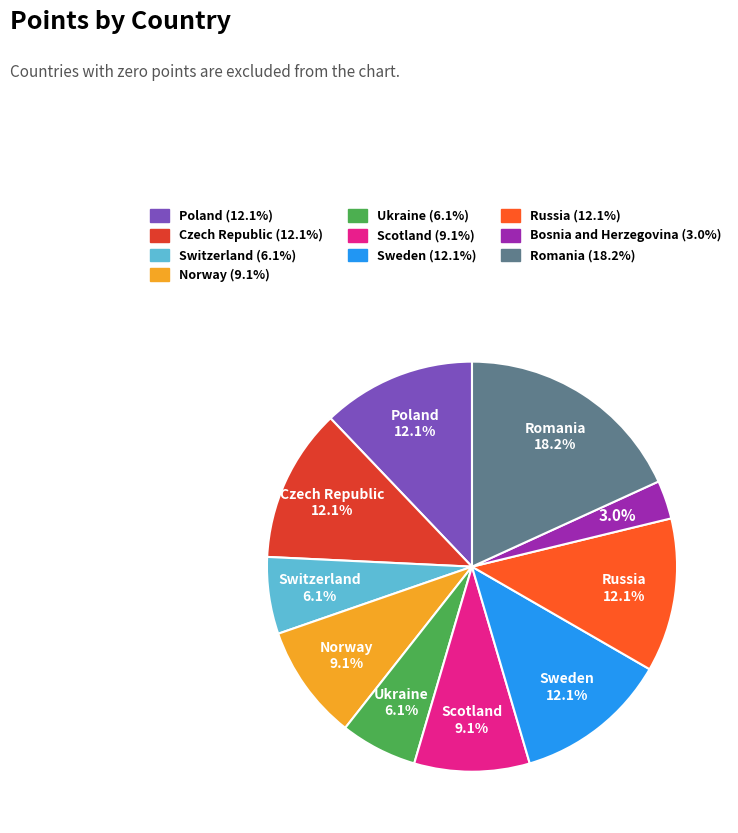

True or false: Ukraine accounts for 6% of the total.

True